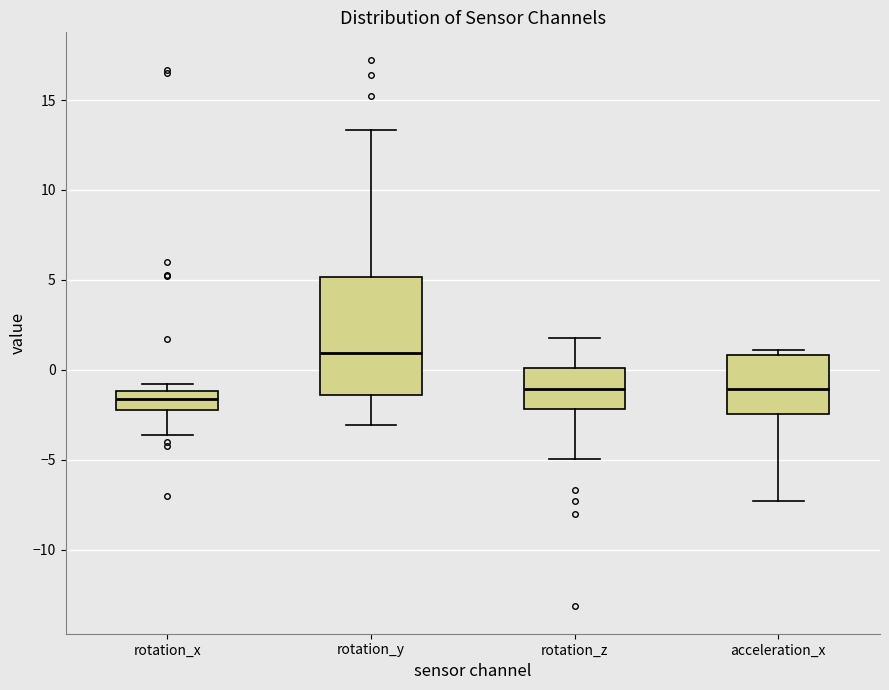

Which box's median line is the lowest?

rotation_x